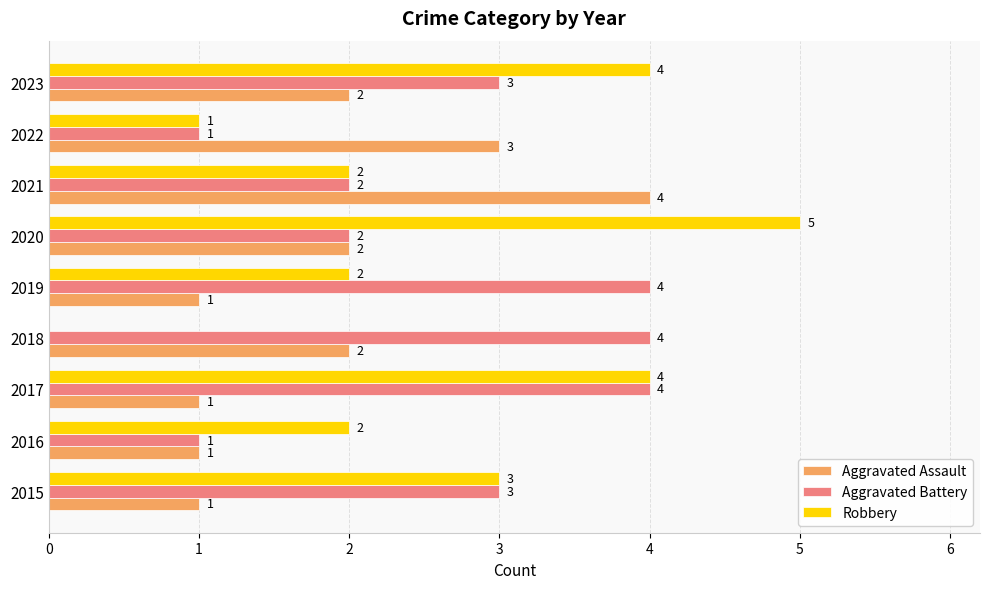

What is the maximum value for Robbery?

5